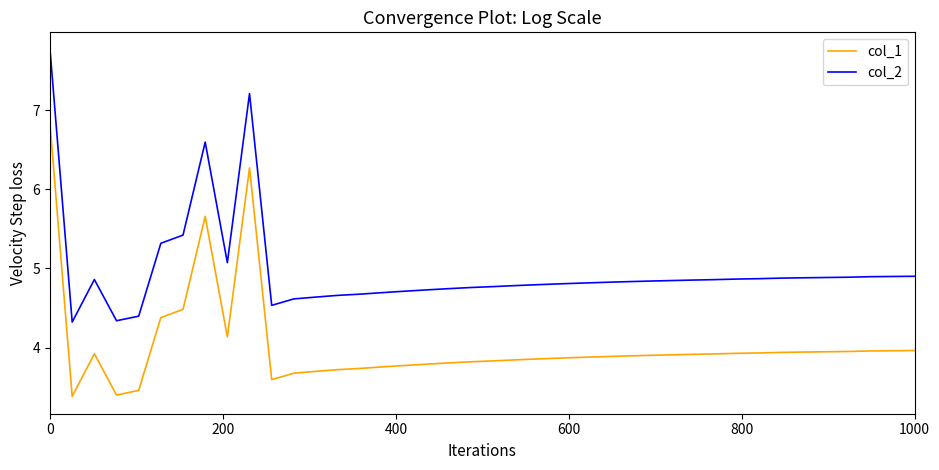

What is the highest value of the col_2 series?

7.8